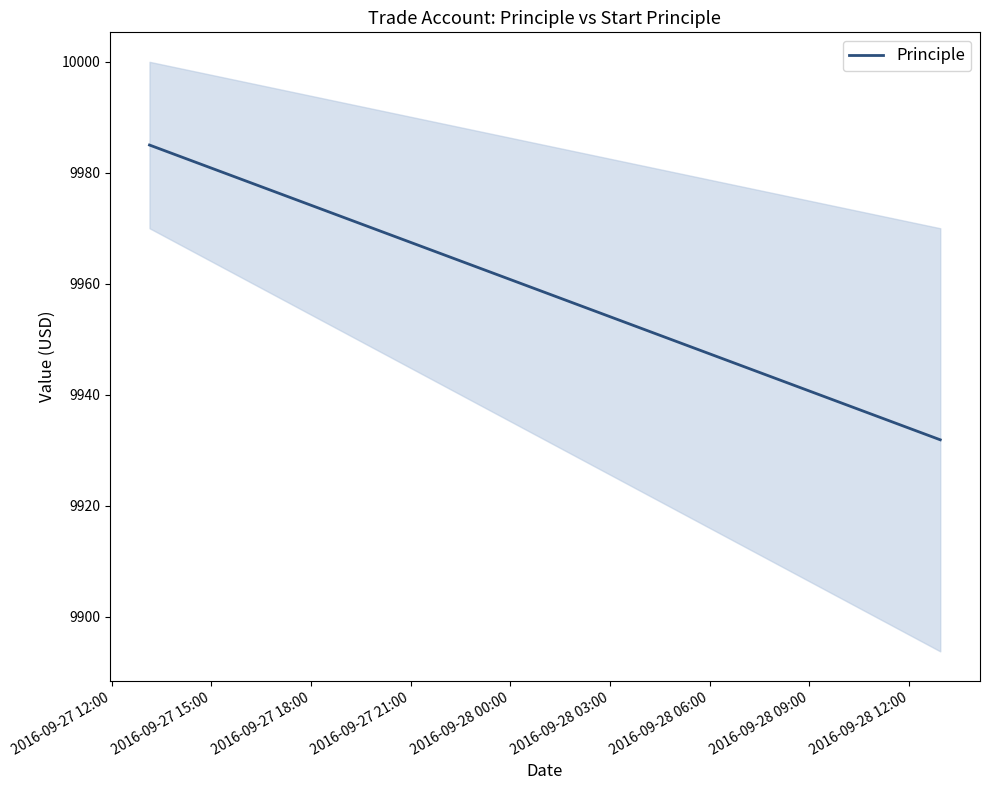

What is the average value?

9946.9